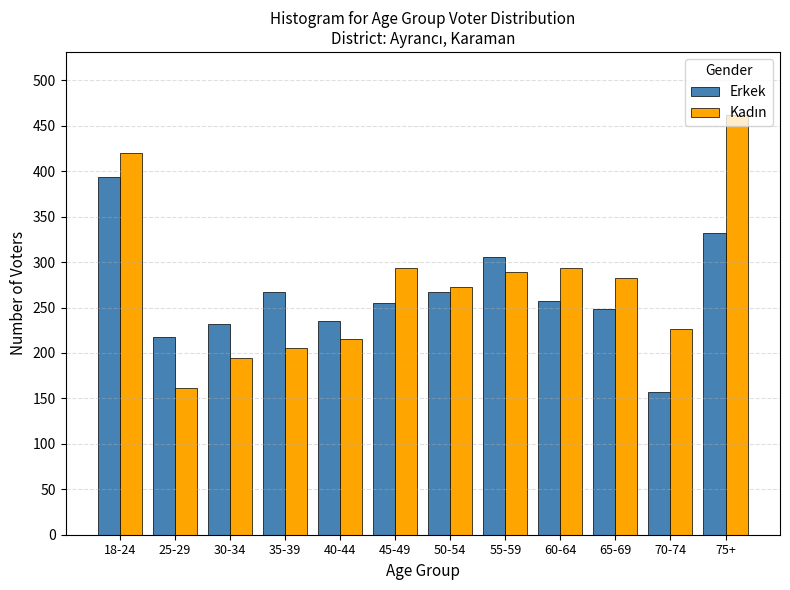

What is the total value across all series at 40-44?

450